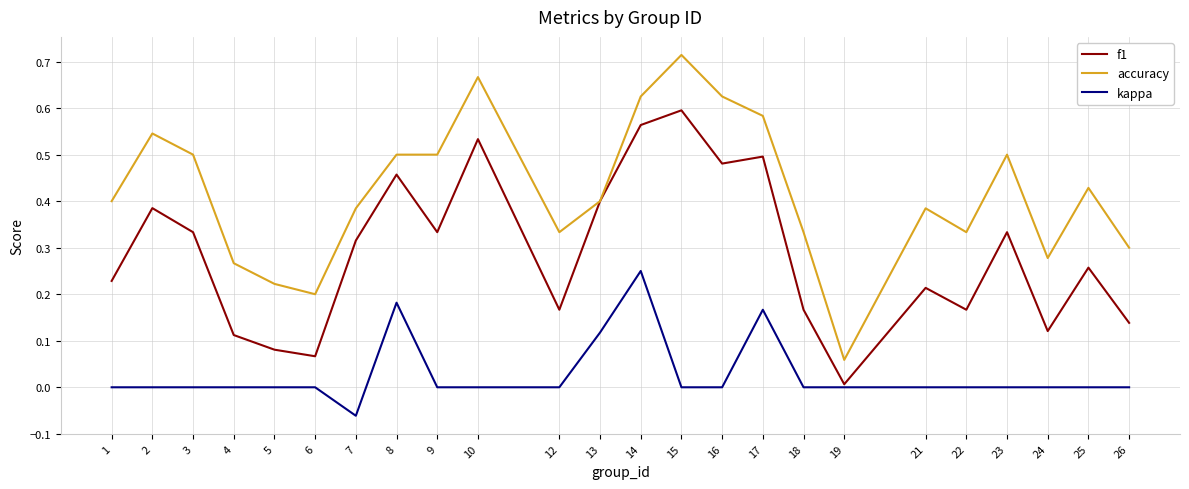

How many lines are shown in the chart?

3